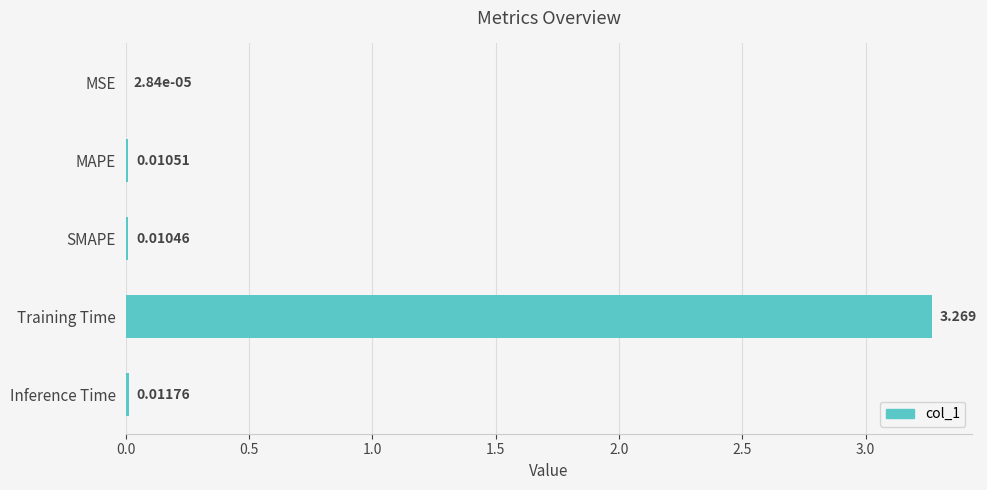

Which has a higher value, Training Time or MAPE?

Training Time